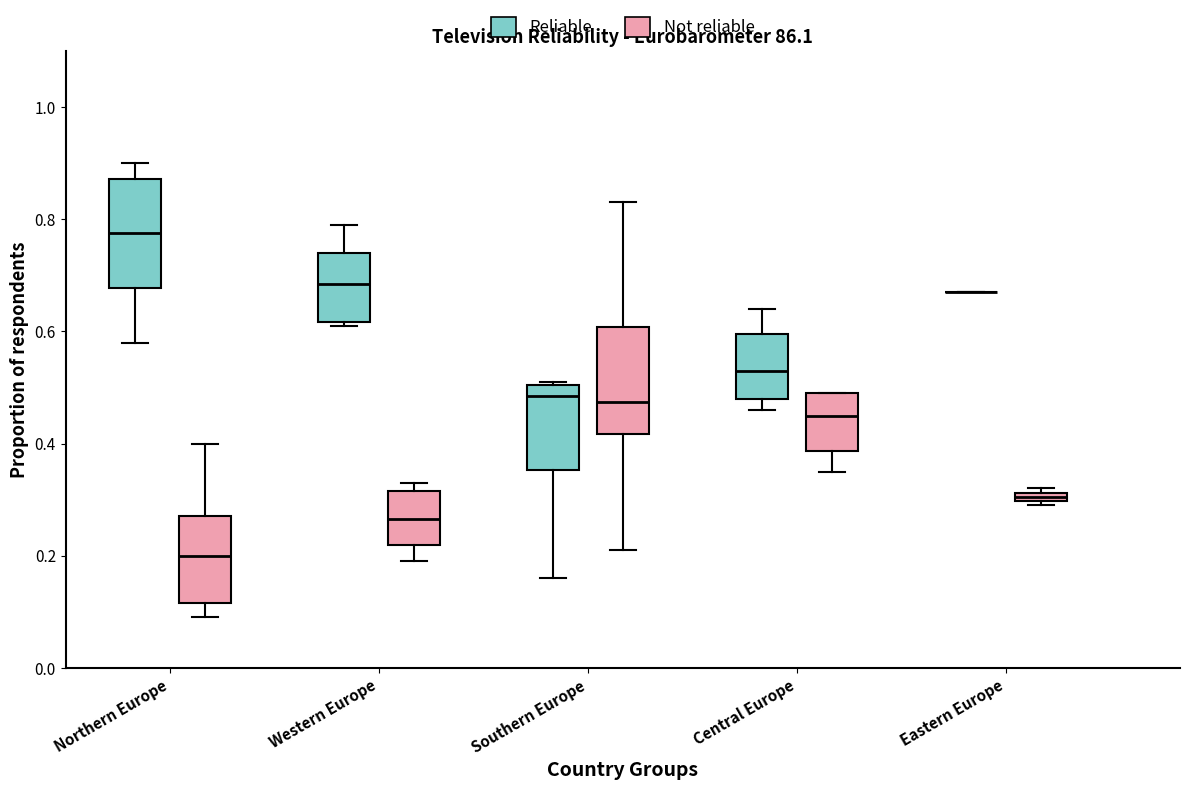

Where does the median line of the box for Western Europe (Not reliable) sit on the y-axis? The values are not printed on the chart, so give them approximately, as read against the axis.

0.26